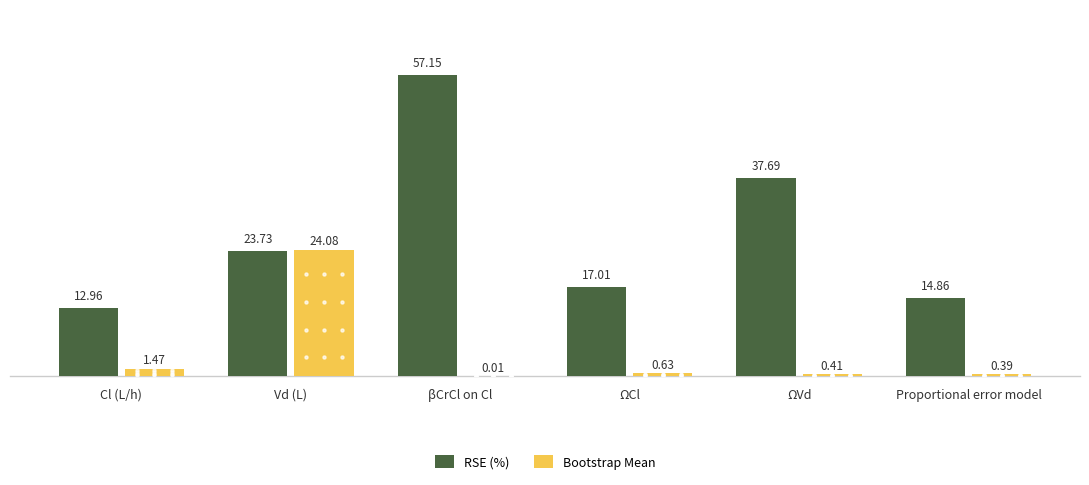

What is the spread (max minus min) of values at Cl (L/h)?

11.5